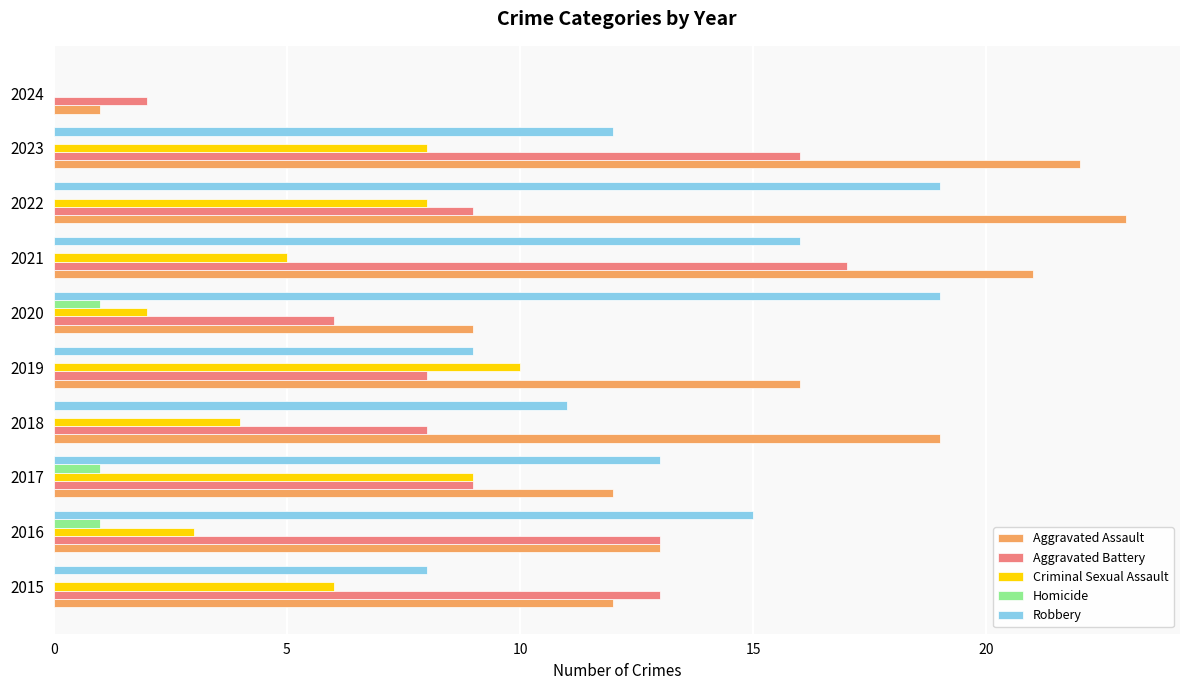

The value of Robbery at 2023 is 21. True or false?

False